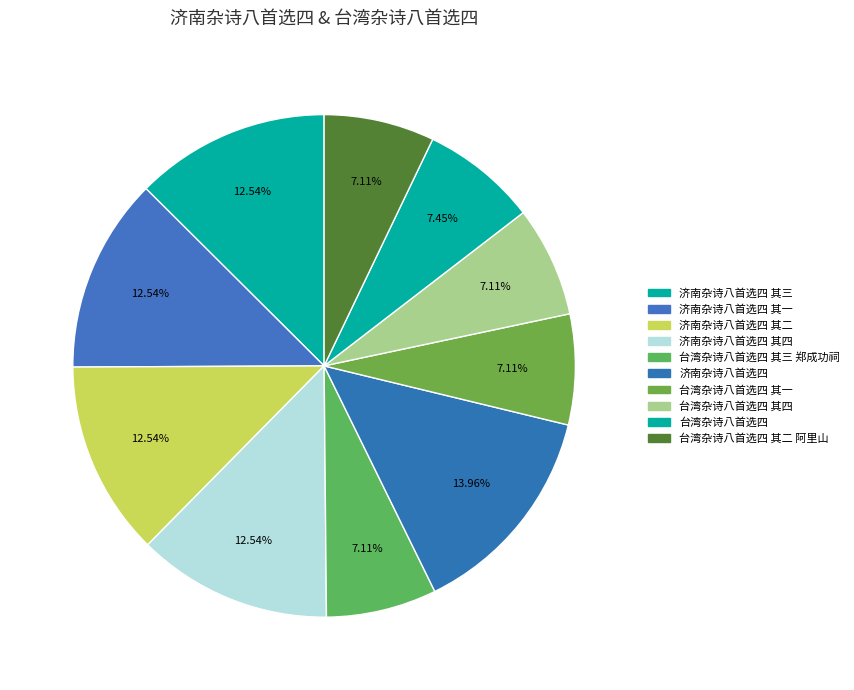

What is the smallest slice in the pie chart?

台湾杂诗八首选四 其一